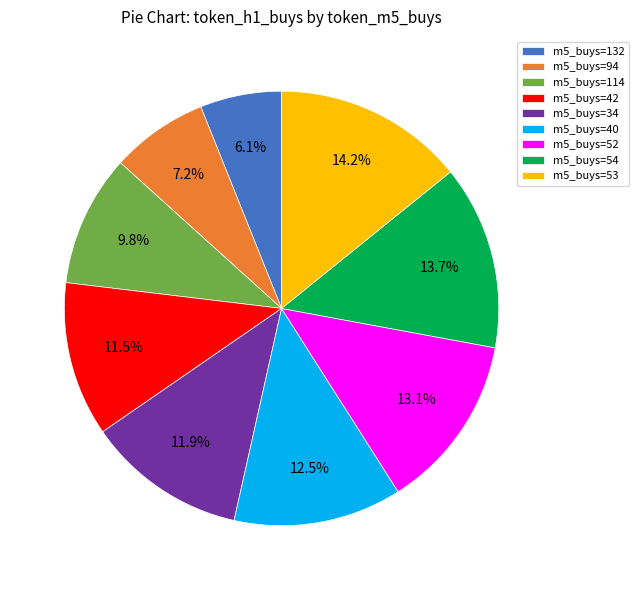

How many segments does this pie chart have?

9